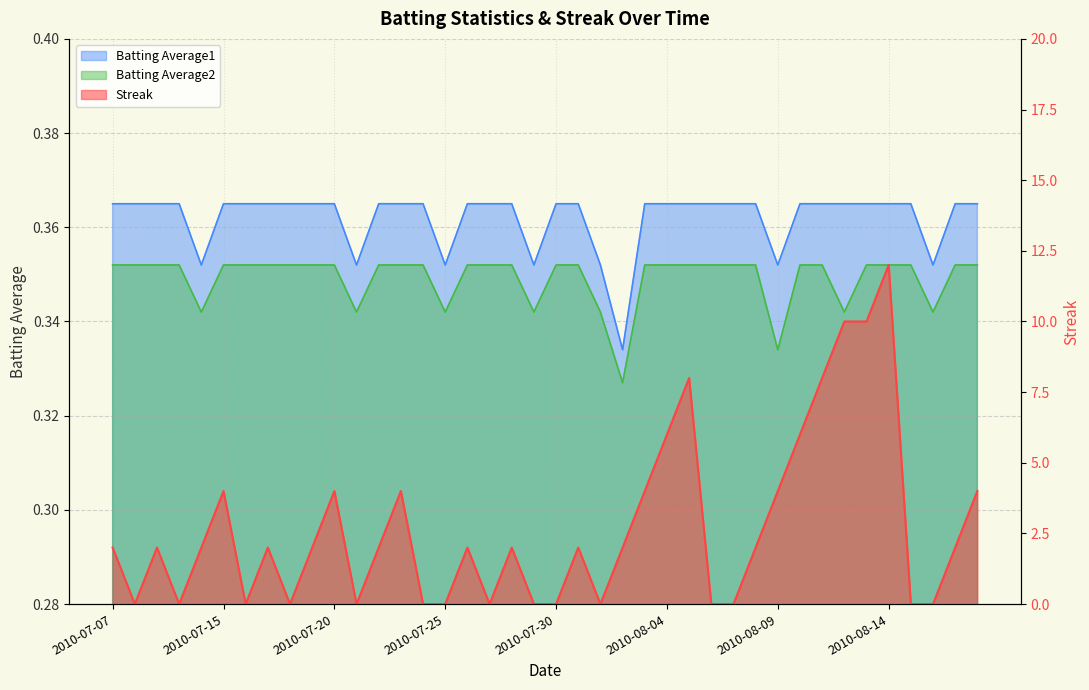

After their last crossing, which series has the higher values: Batting Average2 or Streak?

Streak